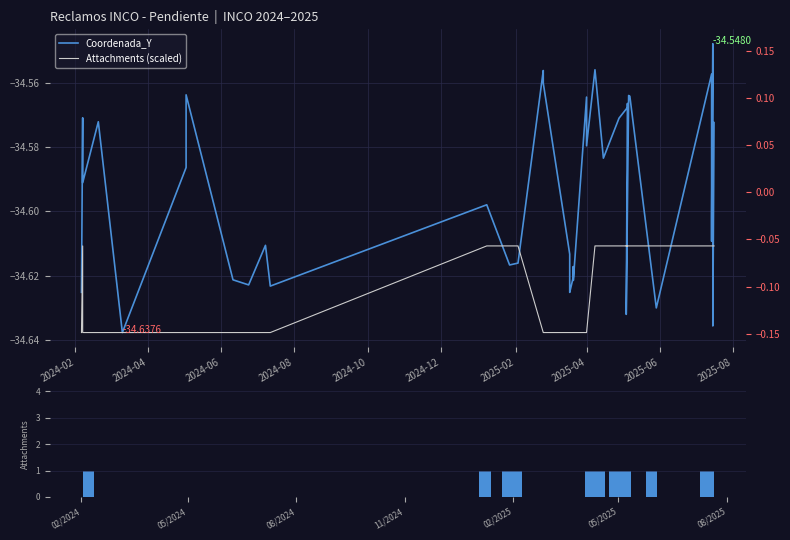

The value of Attachments at 31 is 0.5. True or false?

False